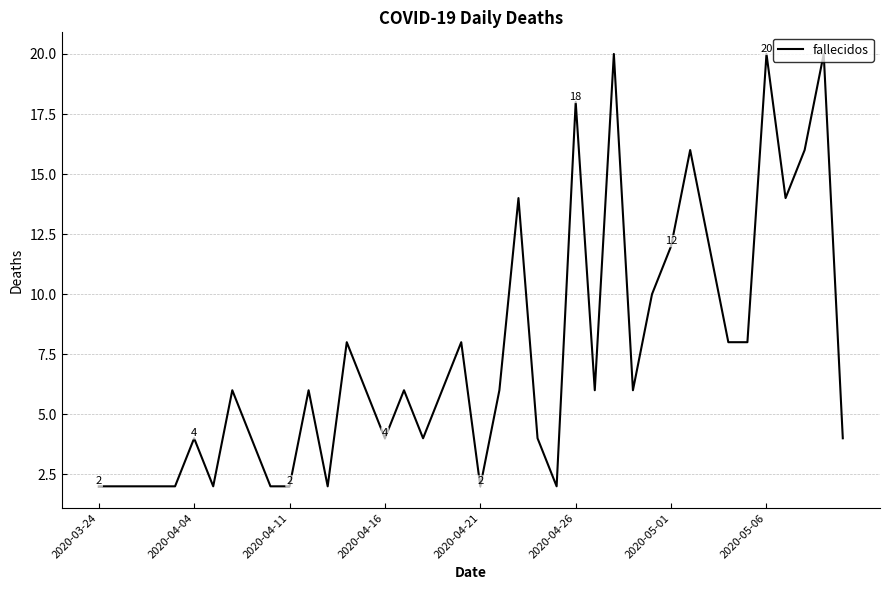

What is the difference between the maximum and minimum values?

18